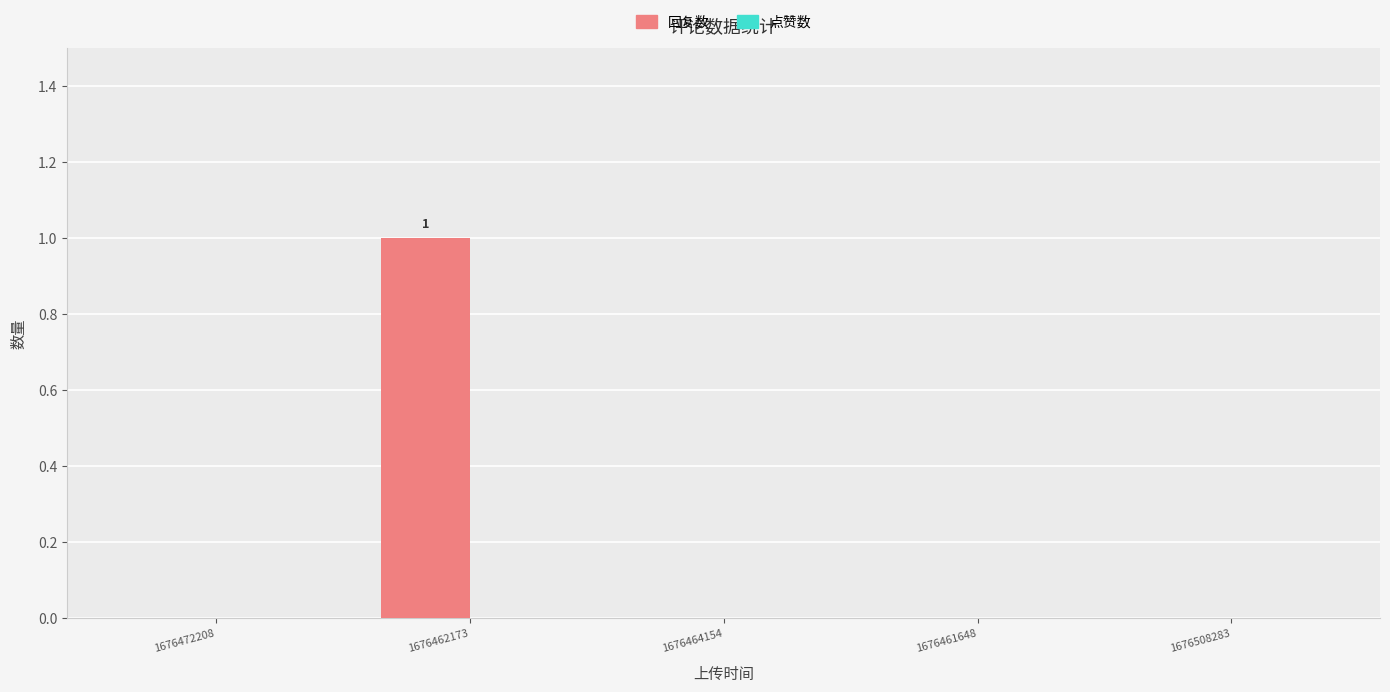

Count the number of data series in this chart.

1